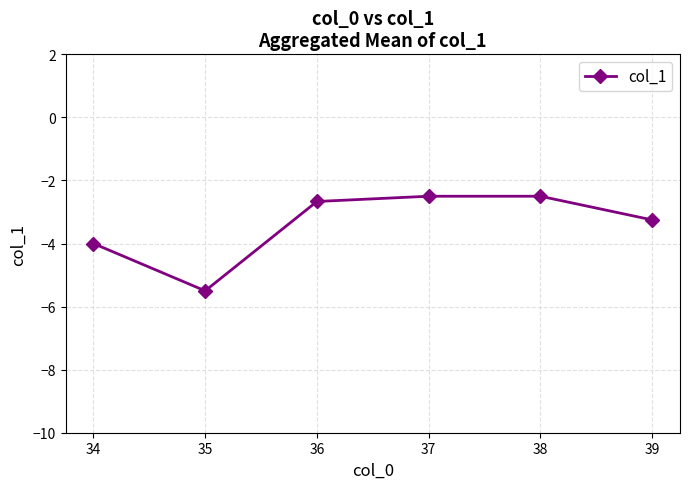

What is the difference between the values at 37 and 34?

1.5